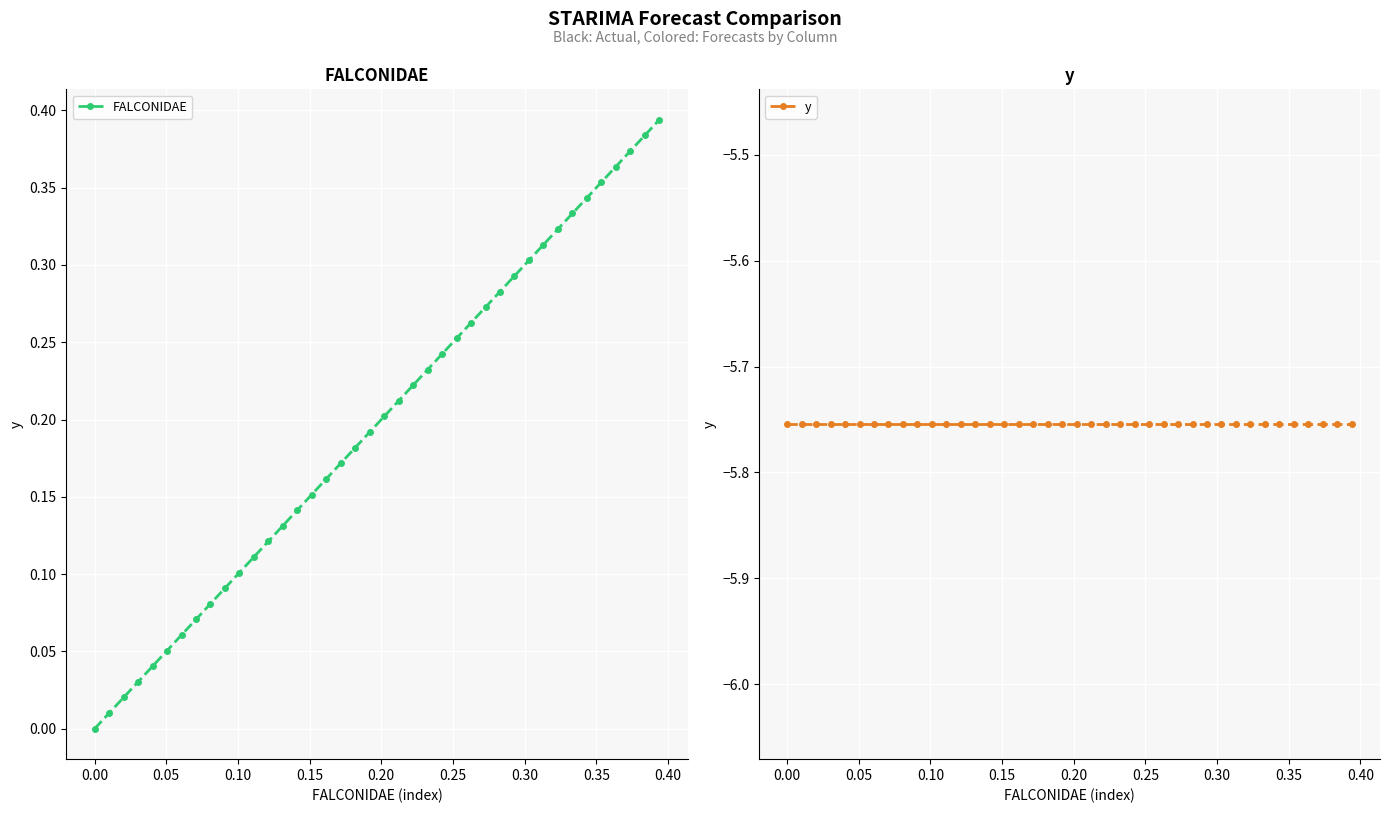

Reading right to left, extract all data points from this chart.

FALCONIDAE: 0.4	0.4	0.4	0.4	0.4	0.3	0.3	0.3	0.3	0.3	0.3	0.3	0.3	0.3	0.3	0.2	0.2	0.2	0.2	0.2	0.2	0.2	0.2	0.2	0.2	0.1	0.1	0.1	0.1	0.1	0.1	0.1	0.1	0.1	0.1	0.0	0.0	0.0	0.0	0.0
y: -5.8	-5.8	-5.8	-5.8	-5.8	-5.8	-5.8	-5.8	-5.8	-5.8	-5.8	-5.8	-5.8	-5.8	-5.8	-5.8	-5.8	-5.8	-5.8	-5.8	-5.8	-5.8	-5.8	-5.8	-5.8	-5.8	-5.8	-5.8	-5.8	-5.8	-5.8	-5.8	-5.8	-5.8	-5.8	-5.8	-5.8	-5.8	-5.8	-5.8